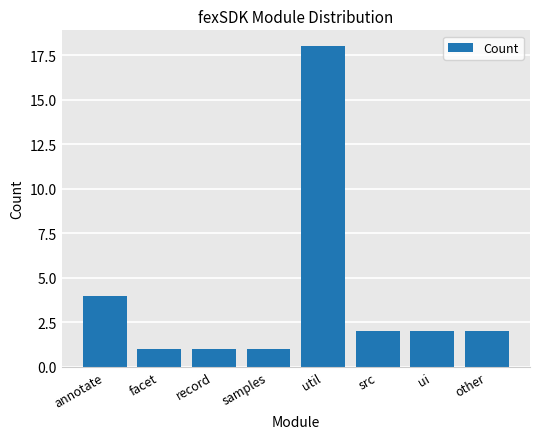

How many series are shown in this chart?

1